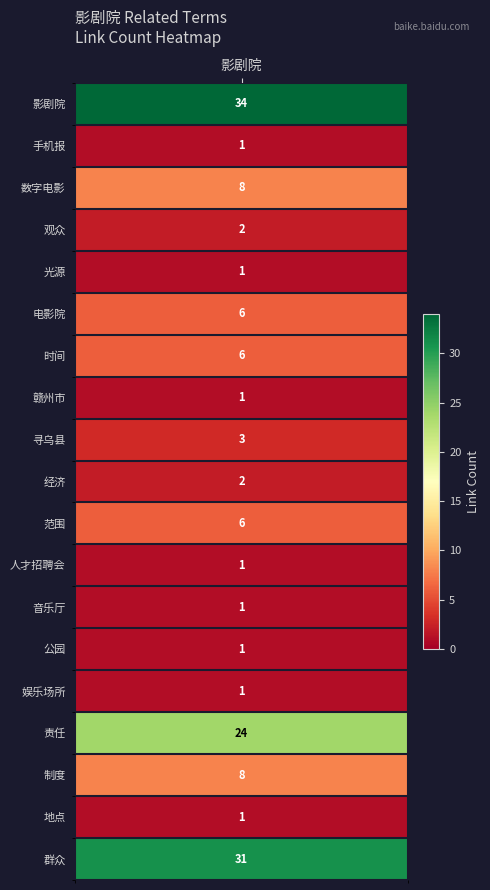

Which has a higher value, 赣州市 or 数字电影?

数字电影